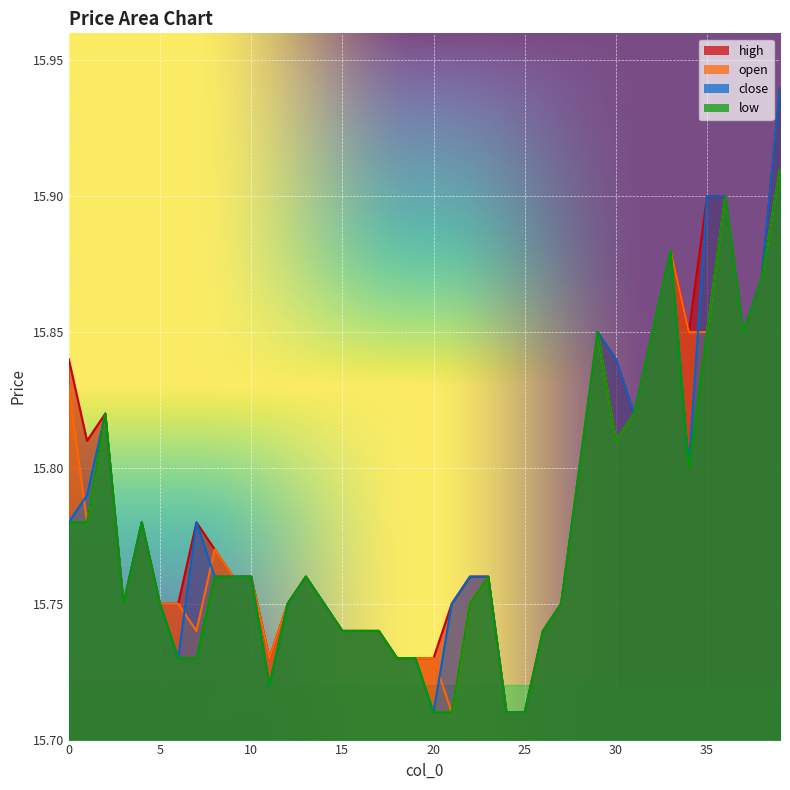

Which category has the highest value across all series?

39